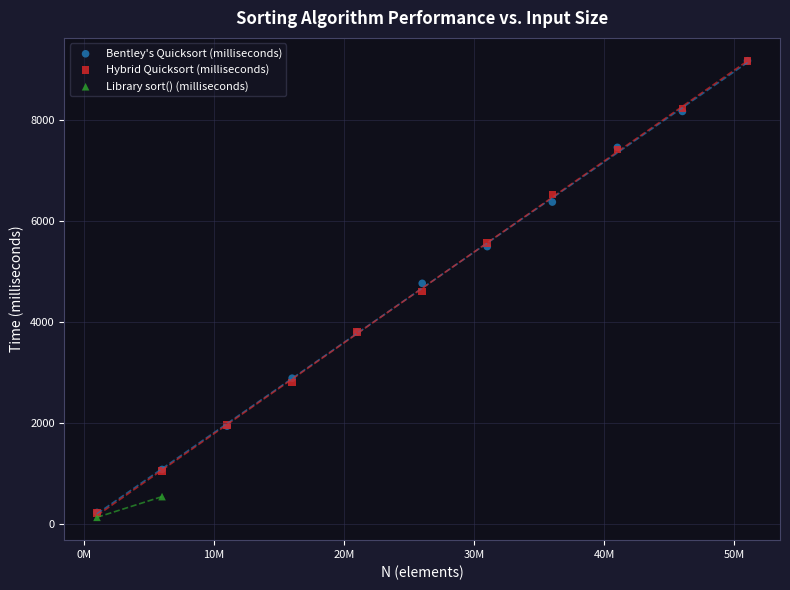

What are all the series names shown in the legend?

Bentley's Quicksort (milliseconds), Hybrid Quicksort (milliseconds), Library sort() (milliseconds)